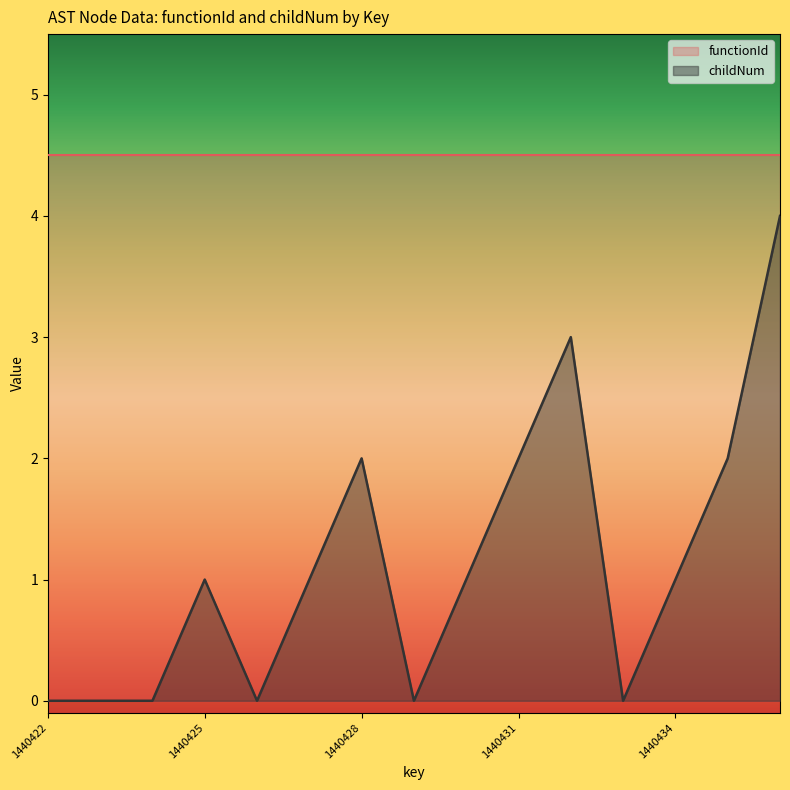

List the series in order of their peak value, highest first.

functionId, childNum